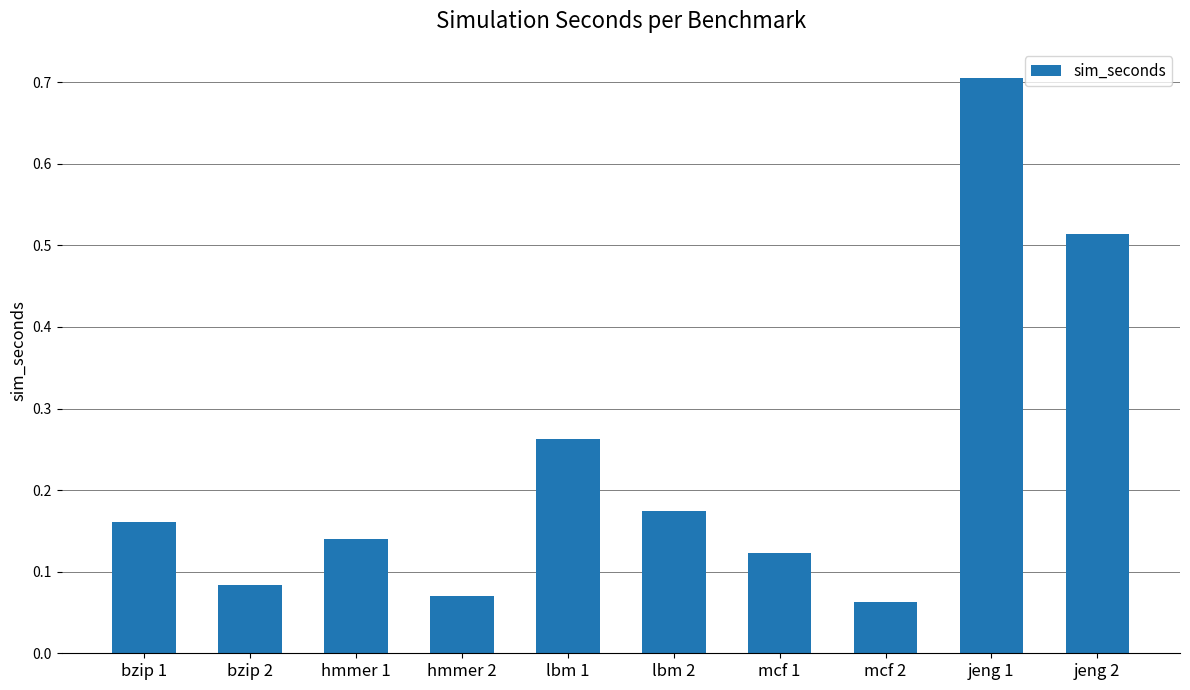

Which category has the highest value across all series?

jeng 1